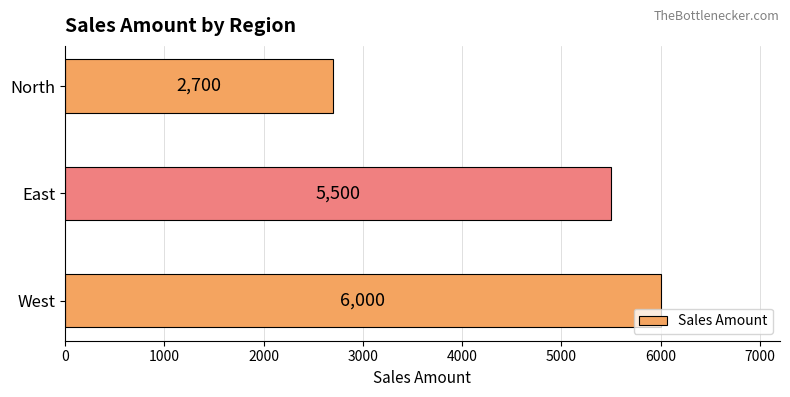

At which label is the value closest to 4350?

East